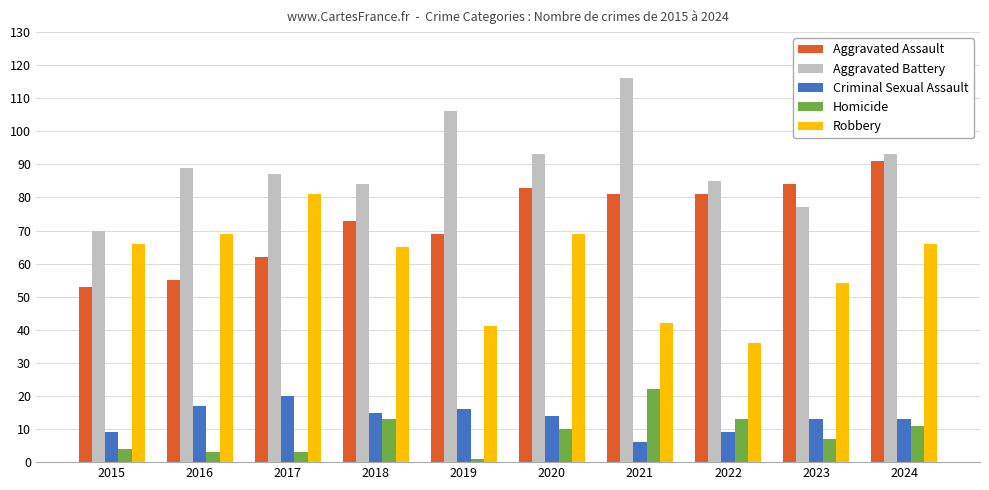

Is the value of Robbery at 2020 greater than the value of Homicide at 2016?

Yes